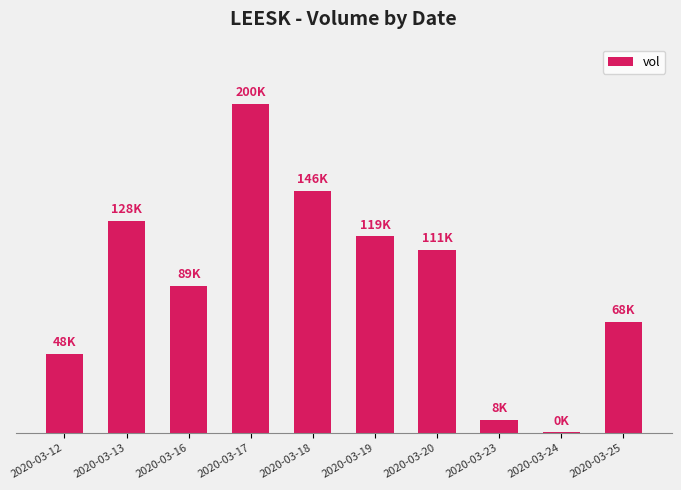

What is the average value?

91780